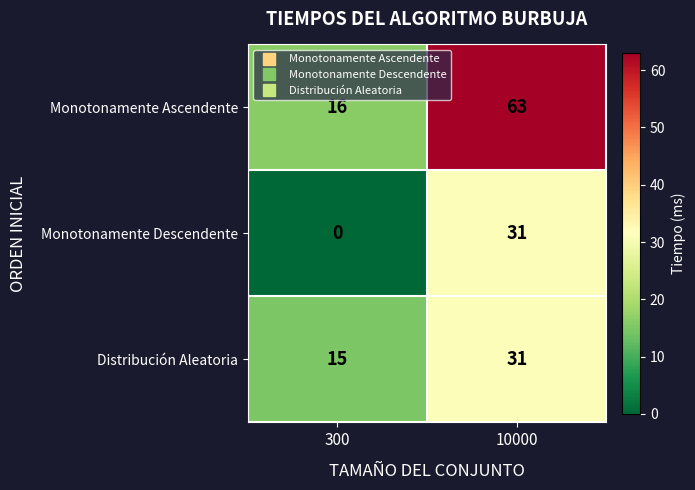

Which label corresponds to the smallest value in the chart?

300